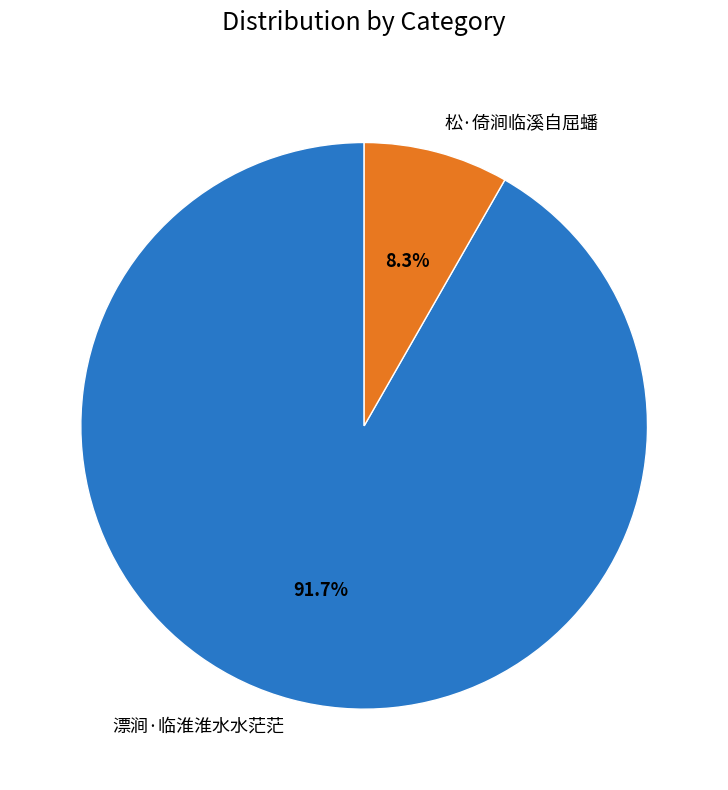

How many segments does this pie chart have?

2